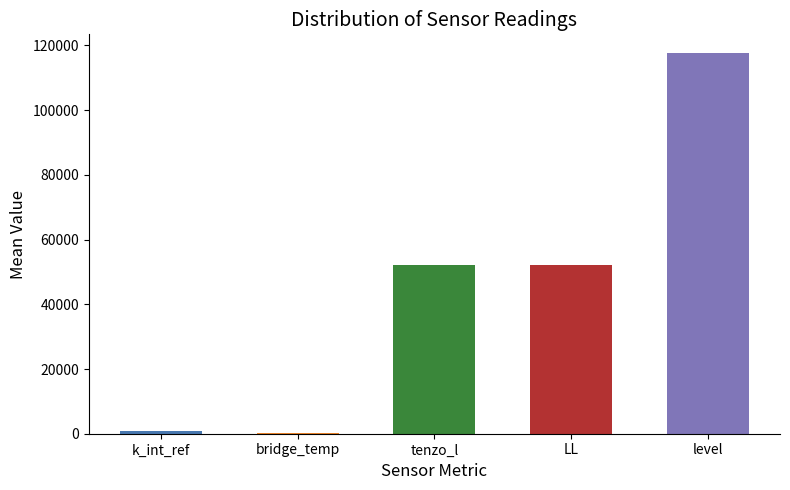

What is the maximum value shown in the chart?

117560.2